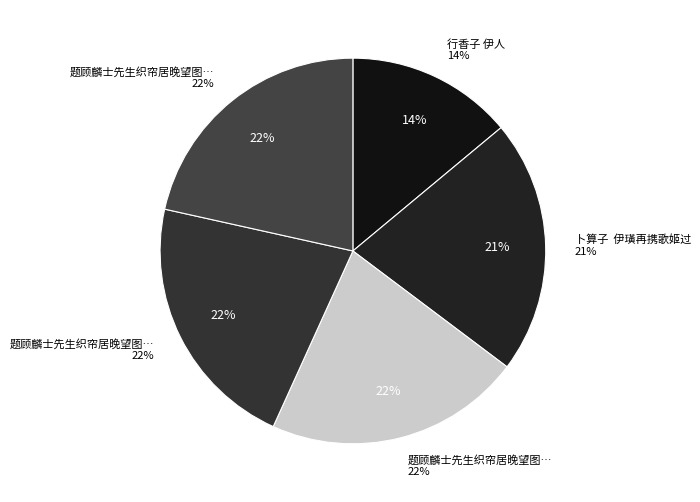

To the nearest percent, what portion does 题顾麟士先生织帘居晚望图应令子伊人之请 represent?

22%